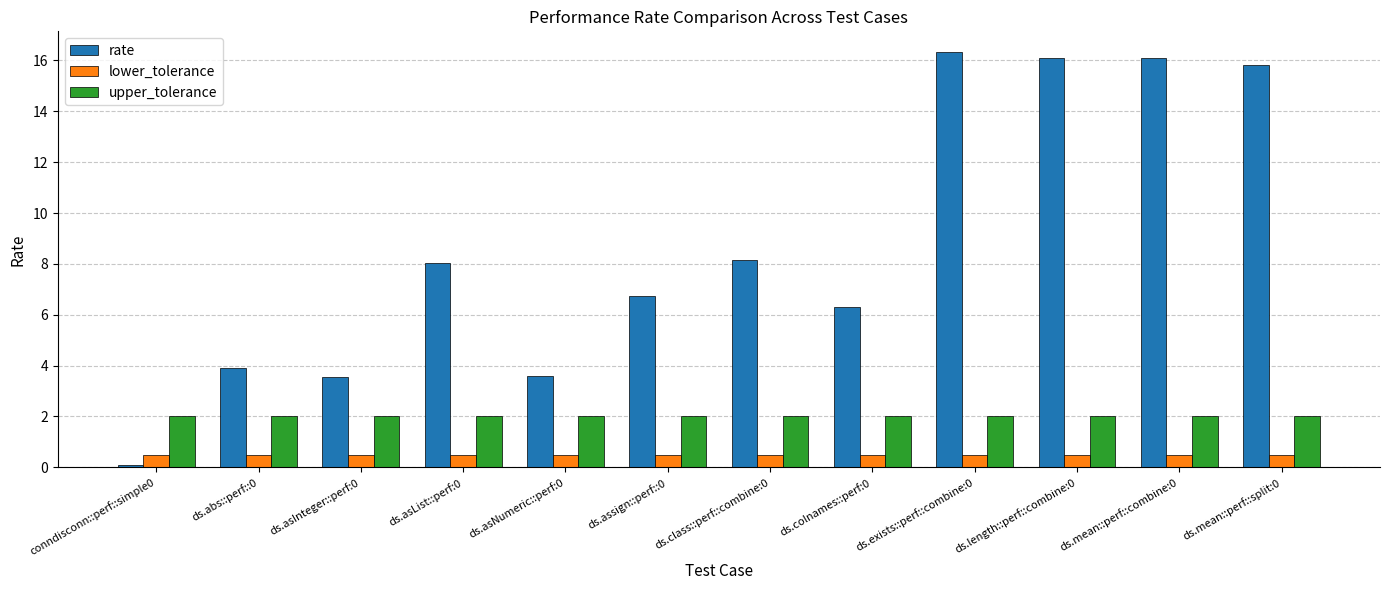

What is the lowest value of the rate series?

0.1